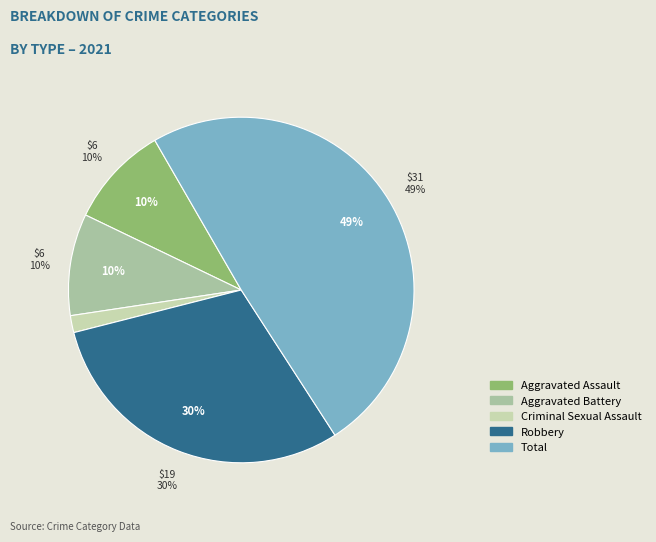

Which category has the smallest portion of the pie?

Criminal Sexual Assault